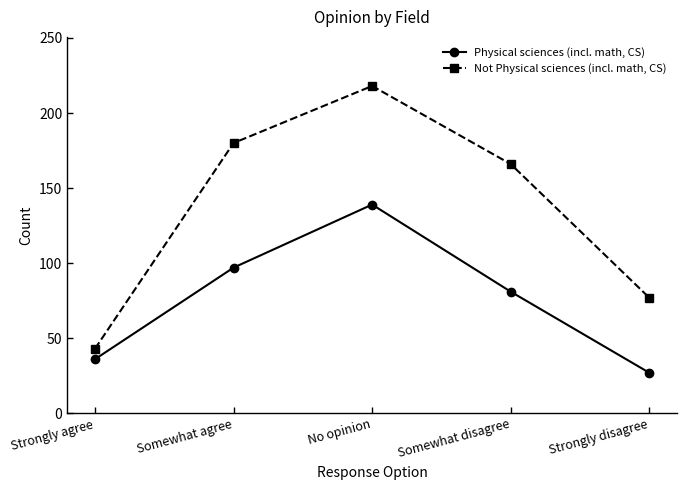

Reading left to right, transcribe all the data shown in this chart.

Physical sciences (incl. math, CS): 36	97	139	81	27
Not Physical sciences (incl. math, CS): 43	180	218	166	77